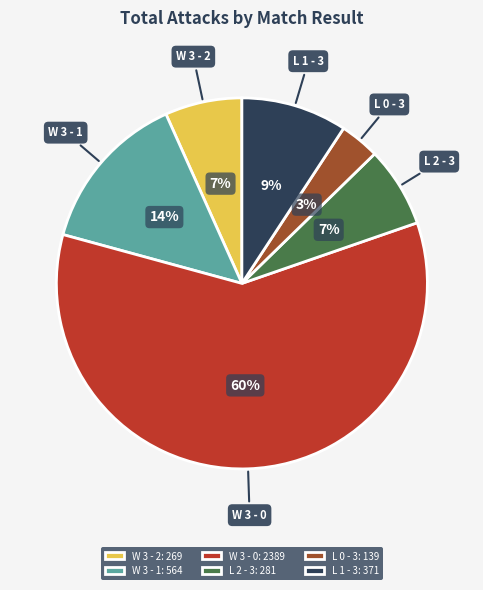

Is the sum of L 2 - 3 and W 3 - 2 greater than half?

No